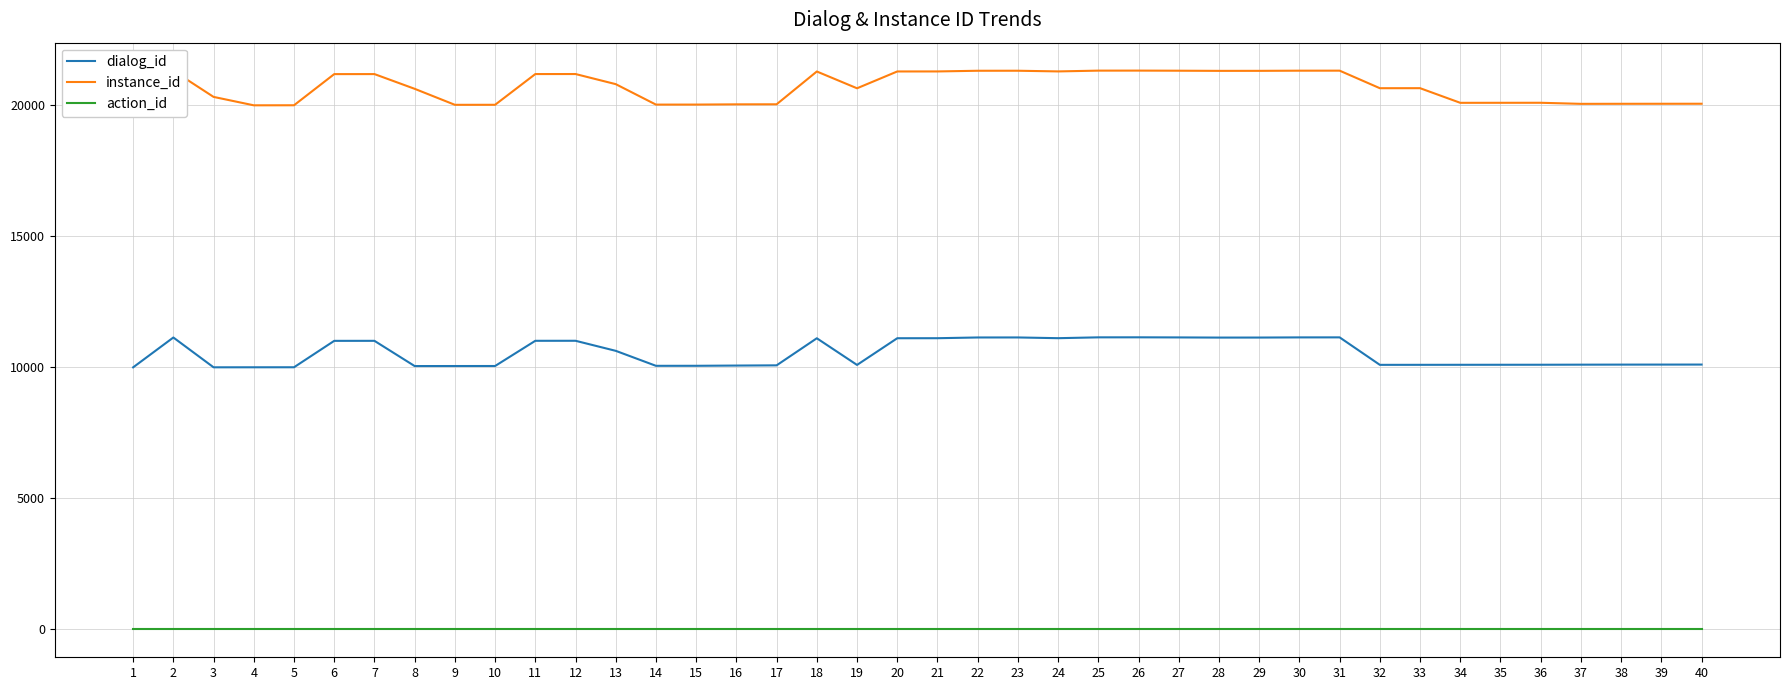

True or false: dialog_id and instance_id cross at least once.

False